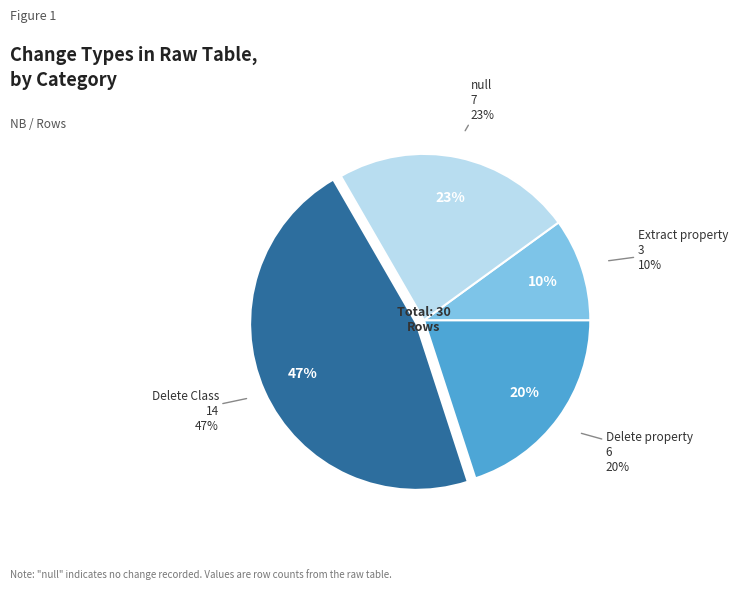

To the nearest percent, what percentage of the pie is Delete property?

20%